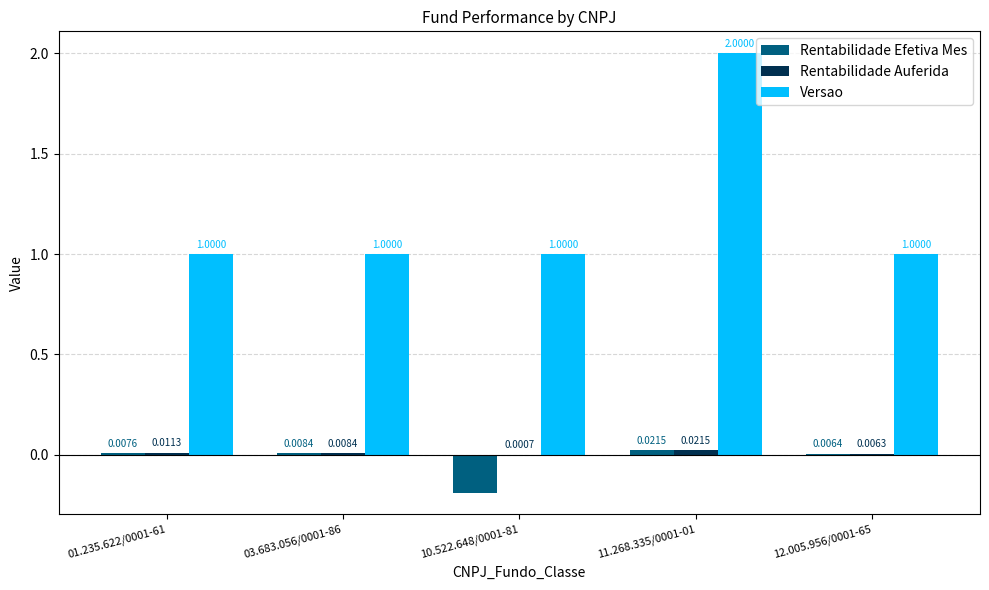

Which series has the largest total across all categories?

Versao